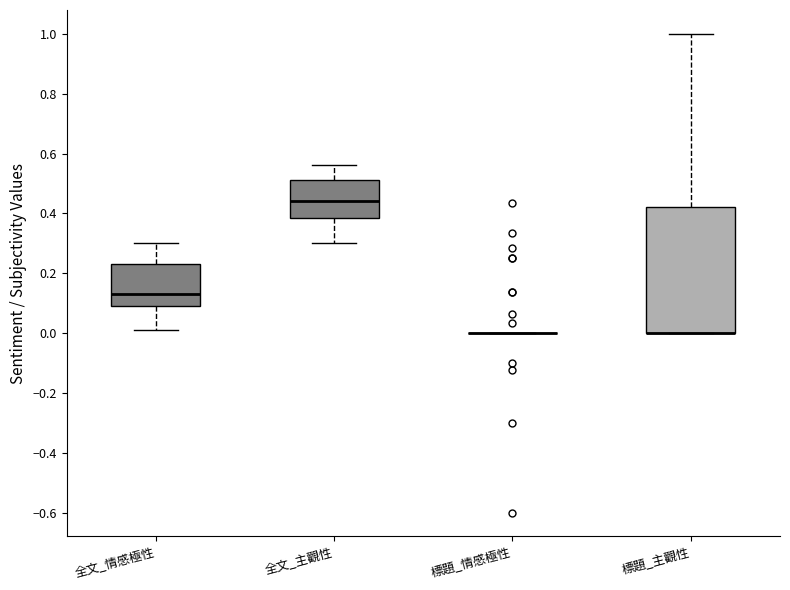

Reading left to right, read every box against the y-axis: the position of its median line, the range the box covers, and the ends of its whiskers. The values are not printed on the chart, so give them approximately, as read against the axis.

全文_情感極性: median 0.14, box 0.10 to 0.24, whiskers 0.02 to 0.30
全文_主觀性: median 0.44, box 0.38 to 0.52, whiskers 0.30 to 0.56
標題_情感極性: box collapsed to a line at 0.00, whiskers 0.00 to 0.00
標題_主觀性: median 0.00 (drawn on the box's lower edge), box 0.00 to 0.42, whiskers 0.00 to 1.00